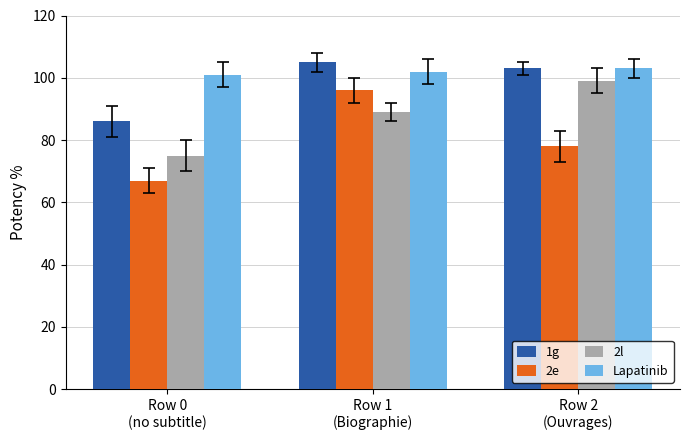

Rank the categories by 1g value from lowest to highest.

Row 0
(no subtitle), Row 2
(Ouvrages), Row 1
(Biographie)